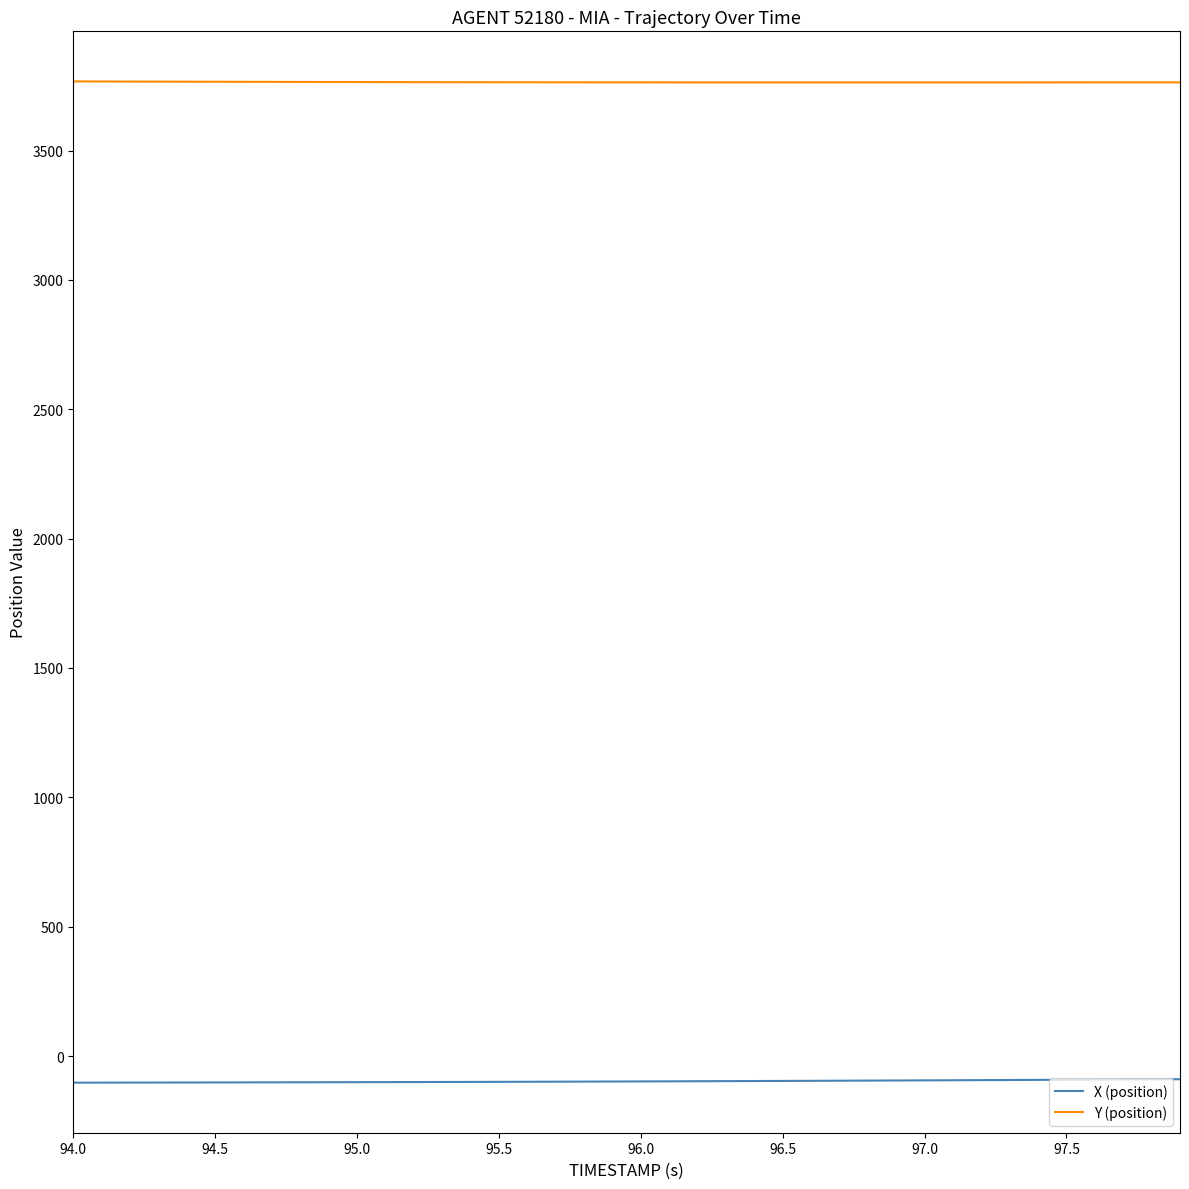

Rank the series by their maximum value, from lowest to highest.

X (position), Y (position)